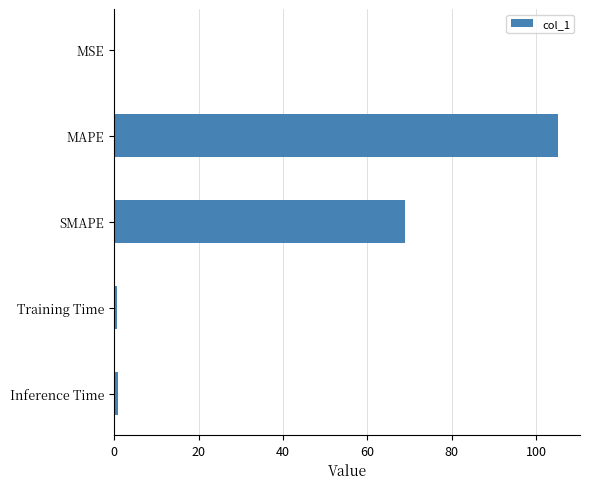

What value does the data have at SMAPE?

68.9